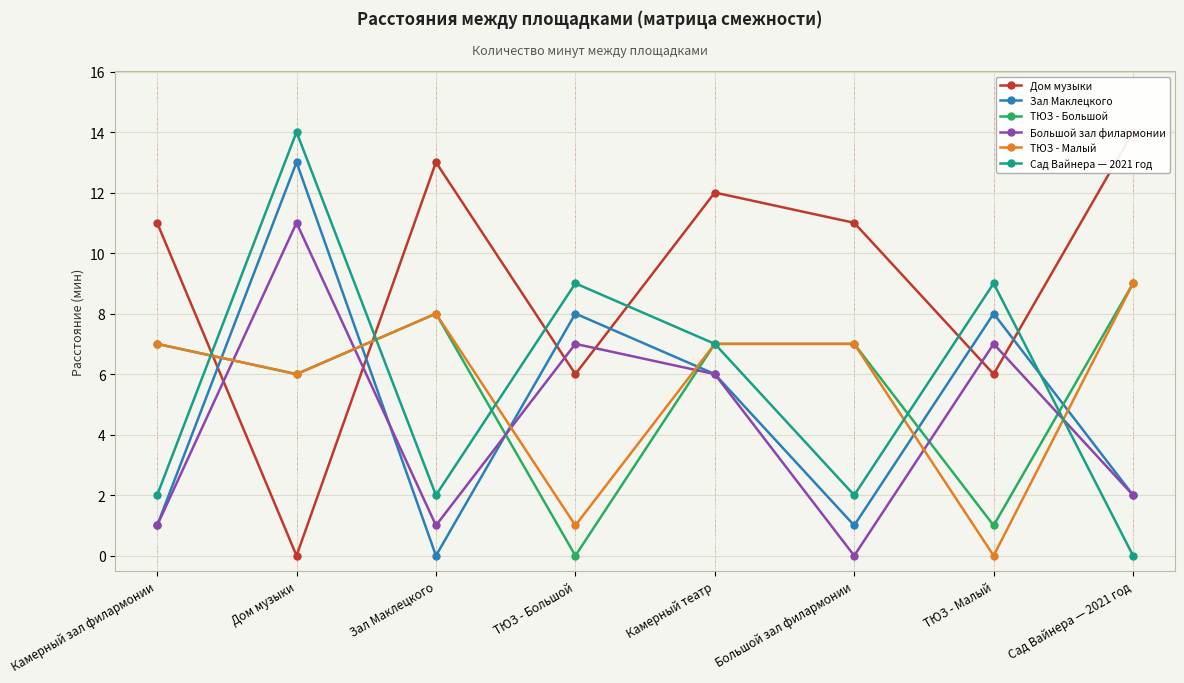

How many series are shown in this chart?

6